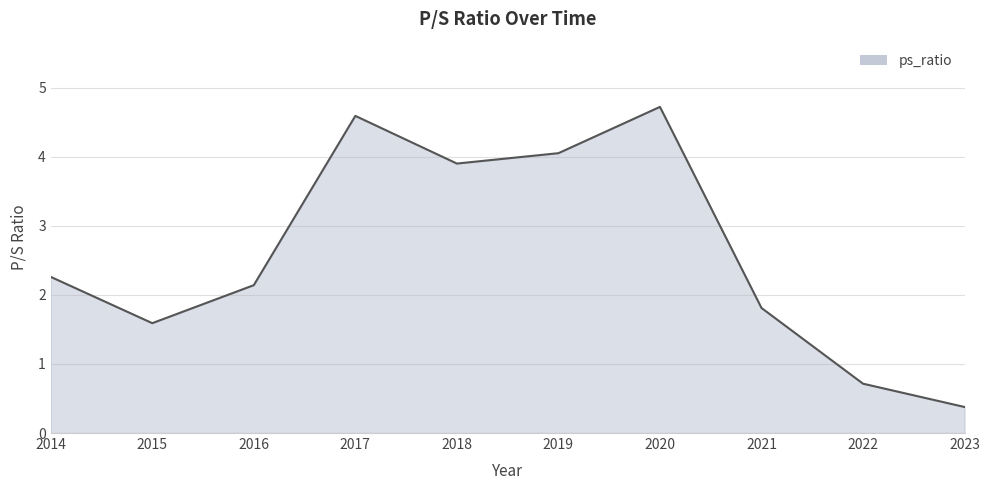

The chart shows a value of 1.6 at 2015. True or false?

True